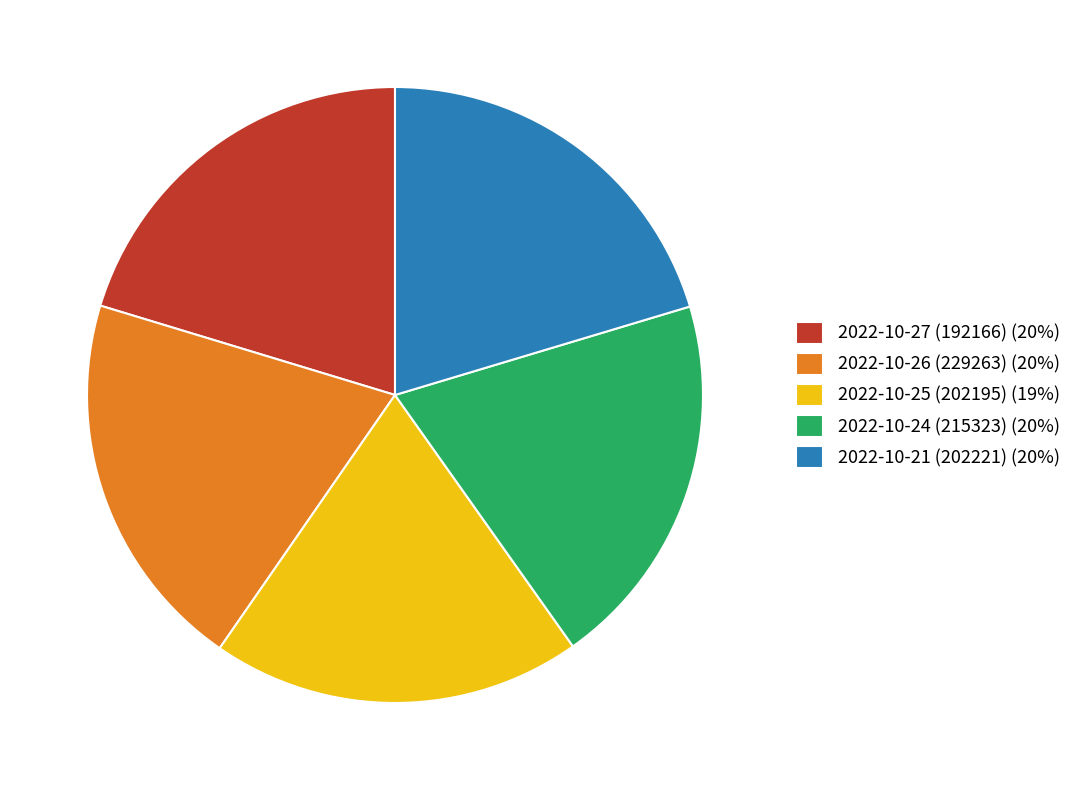

Do 2022-10-25 (202195) and 2022-10-27 (192166) together represent more than half of the pie?

No